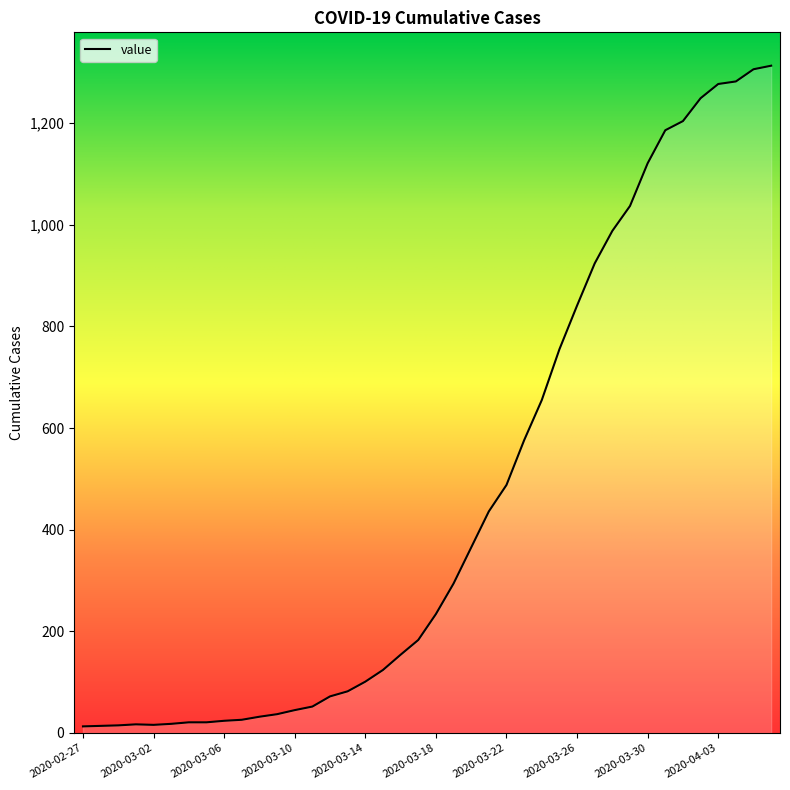

What is the maximum value shown in the chart?

1313